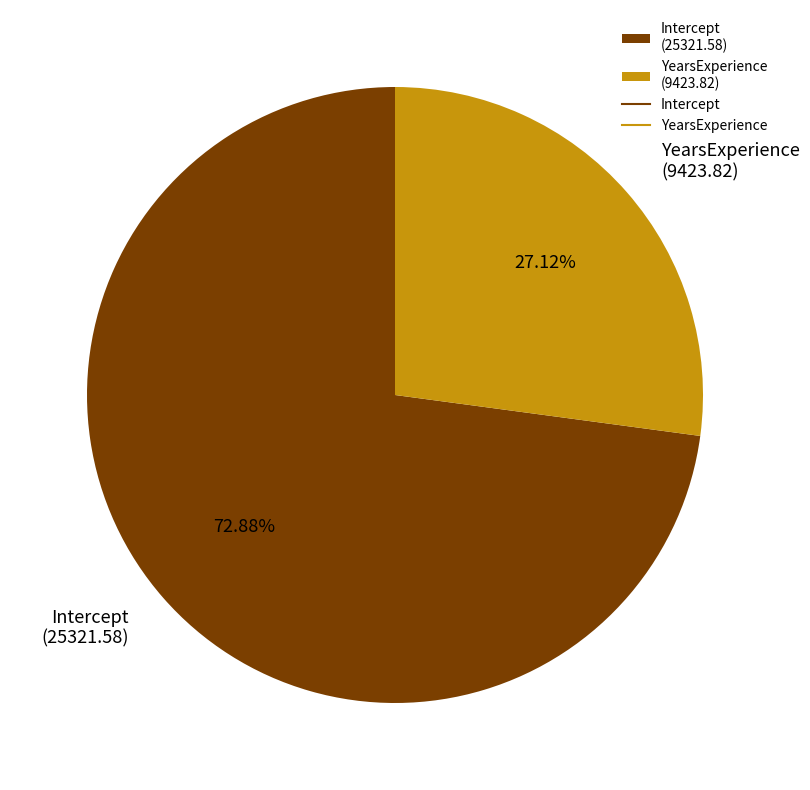

Count the number of slices in the pie.

2